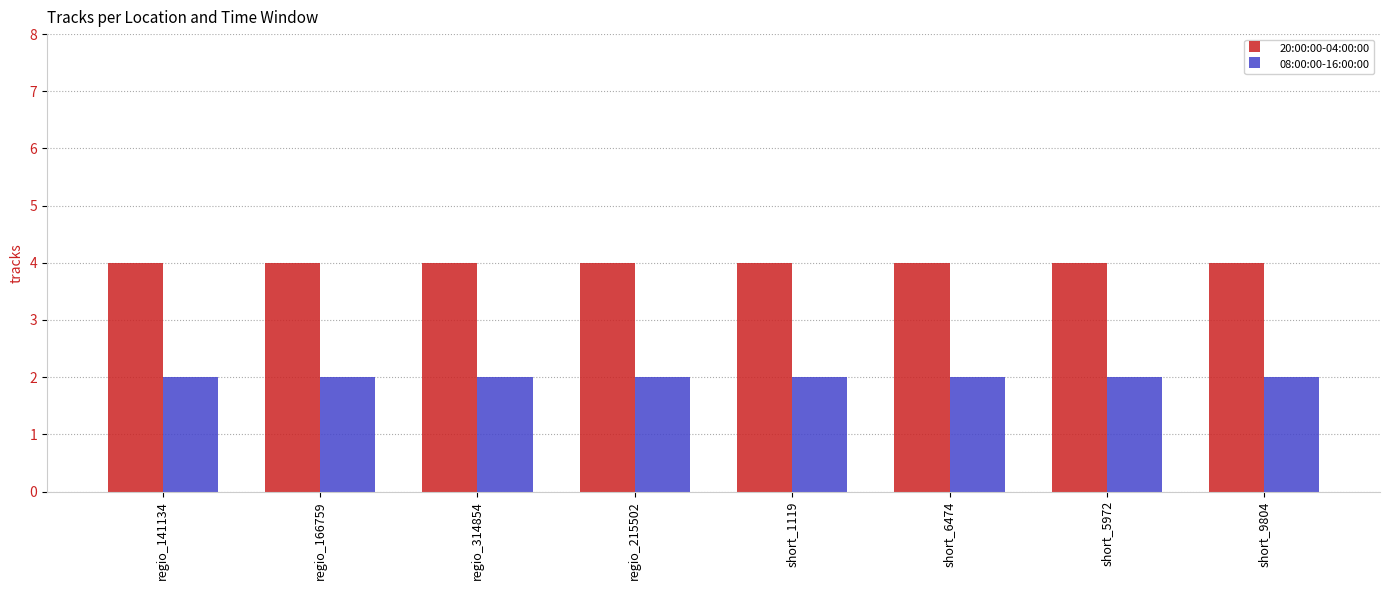

How many groups of bars are there?

8